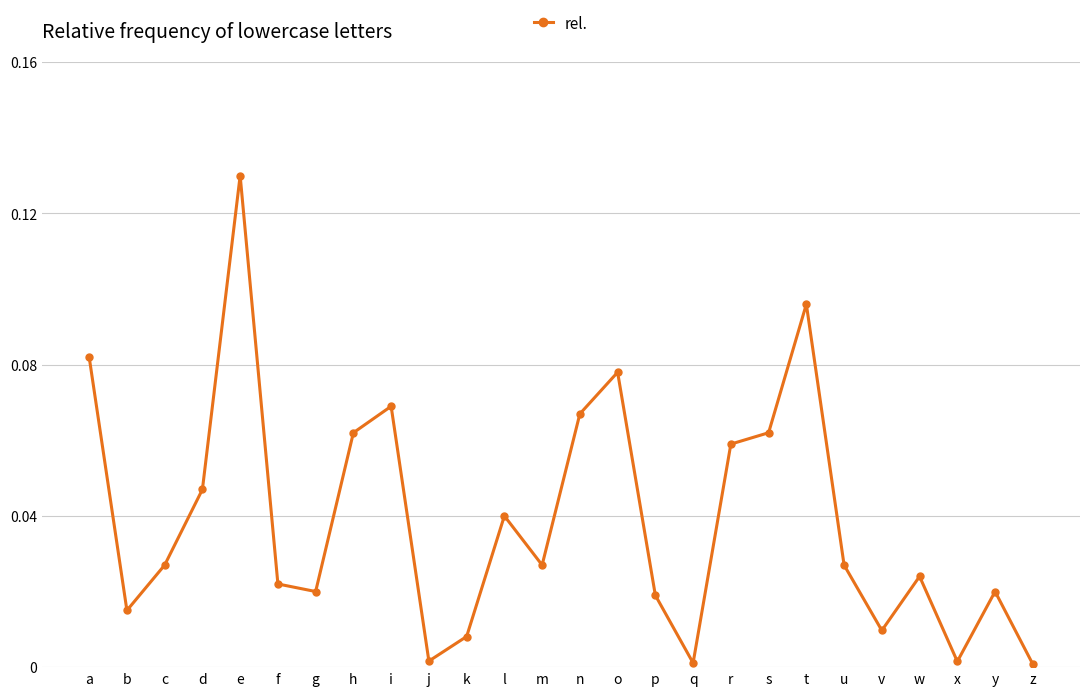

What is the sum of all values?

1.0